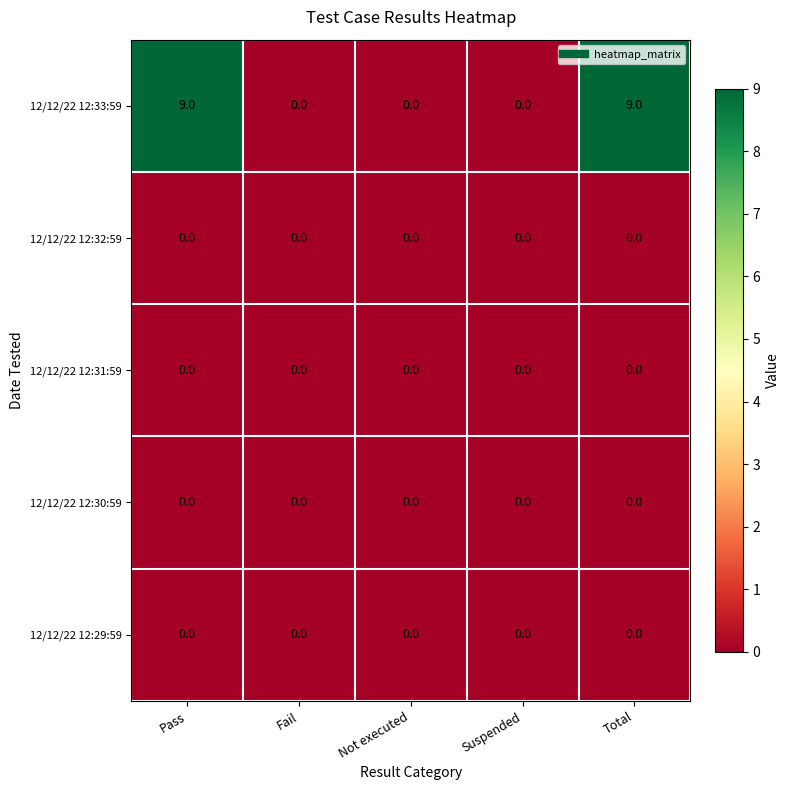

What is the maximum value for 12/12/22 12:33:59?

9